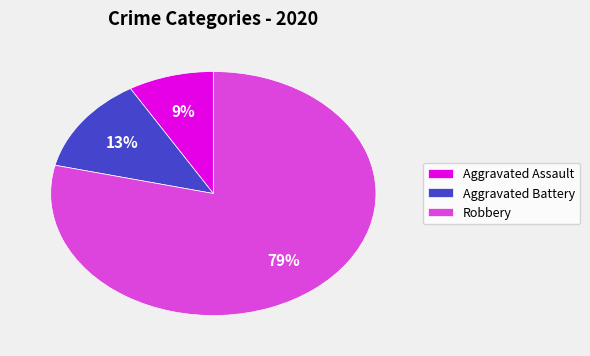

Count the number of slices in the pie.

3